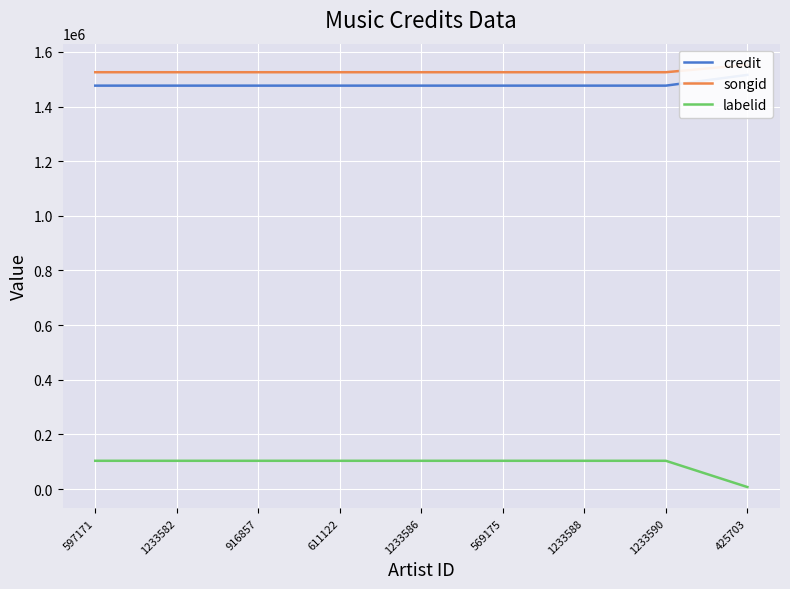

Read the labelid value at 1233582.

103585